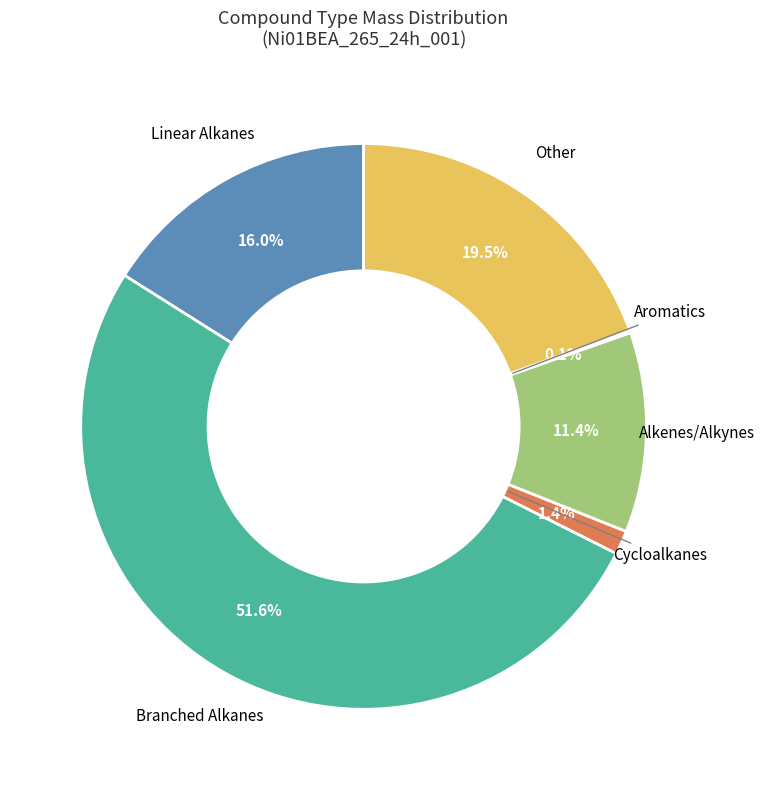

Approximately how many times larger is the value at Linear Alkanes compared to Alkenes/Alkynes?

1.4